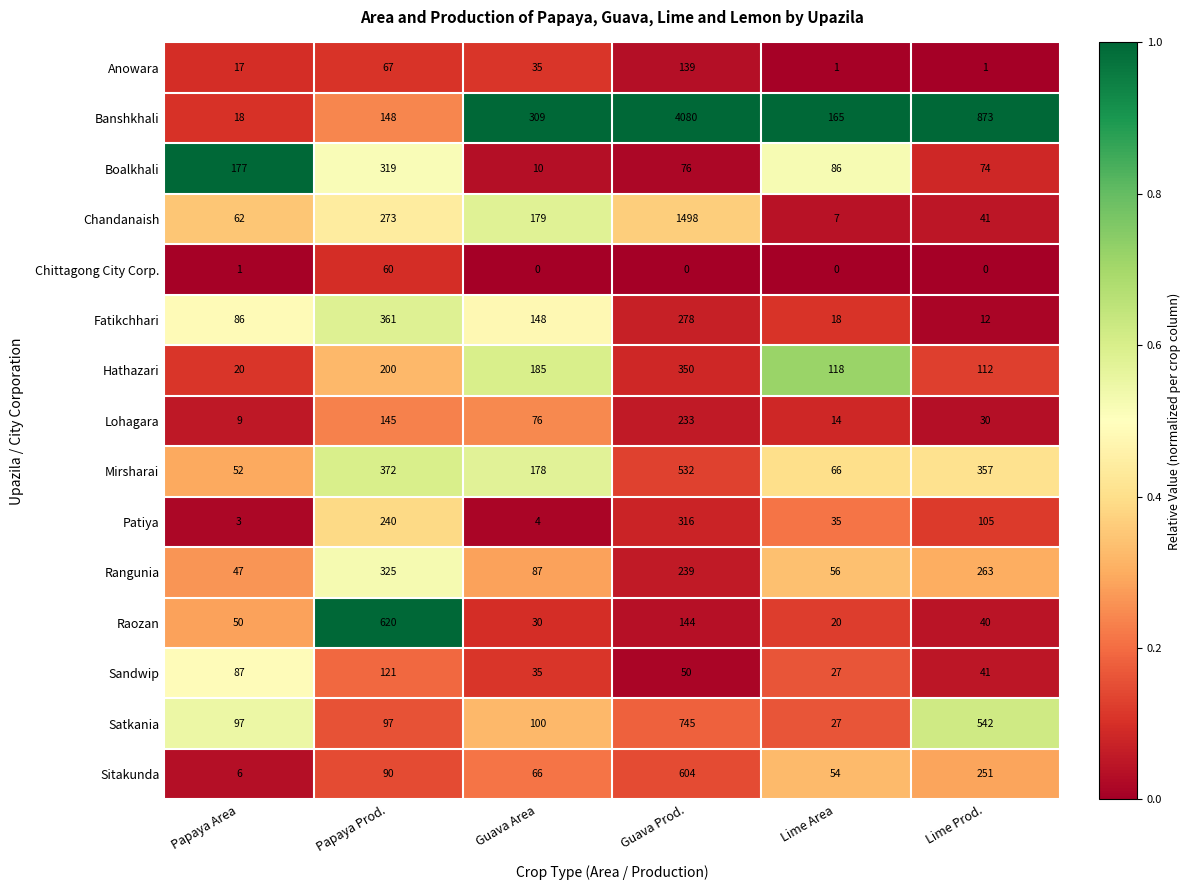

What is the maximum value shown in the chart?

4080